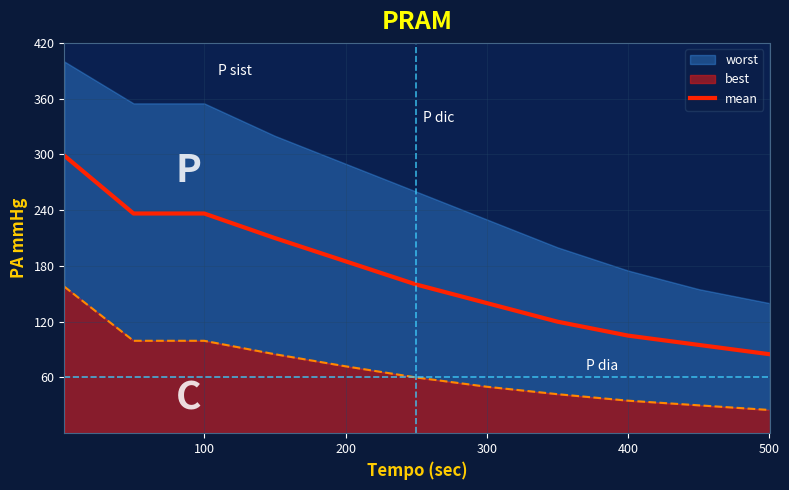

True or false: there are more than 0 points higher than both neighbors.

False